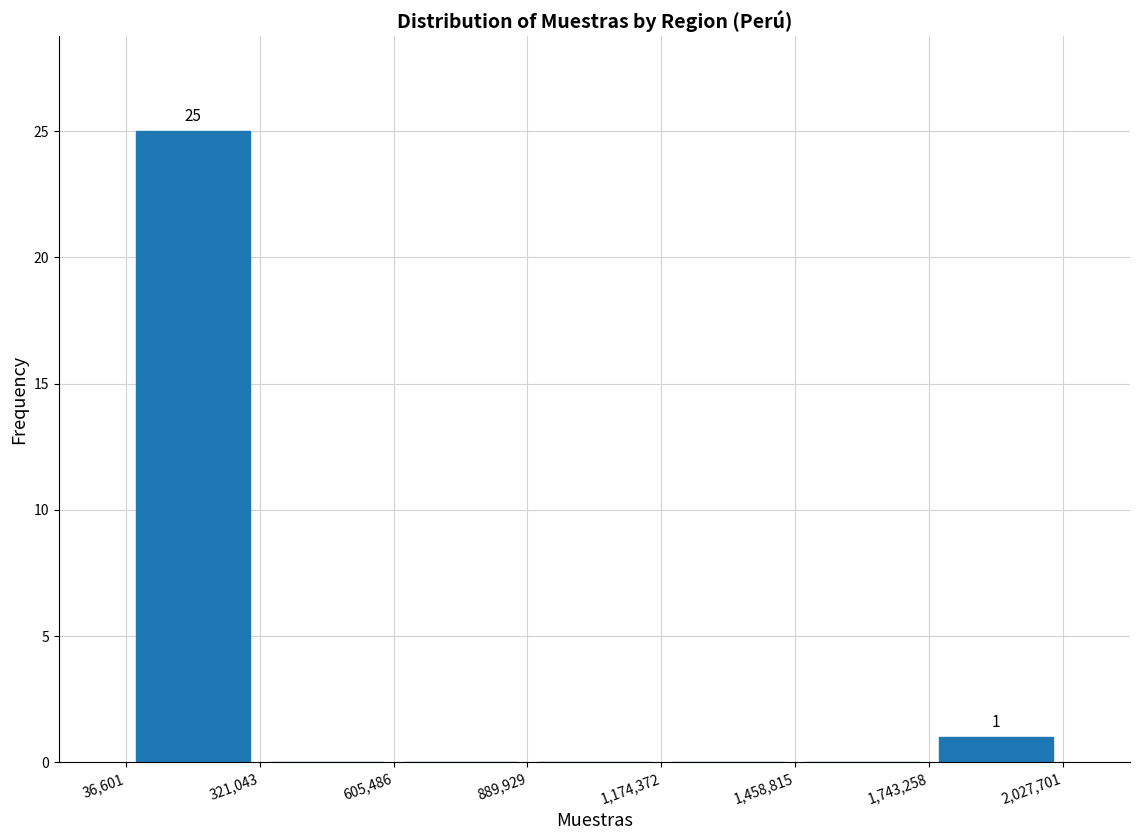

Over which range of the x-axis is the bar tallest?

36,601 to 321,043